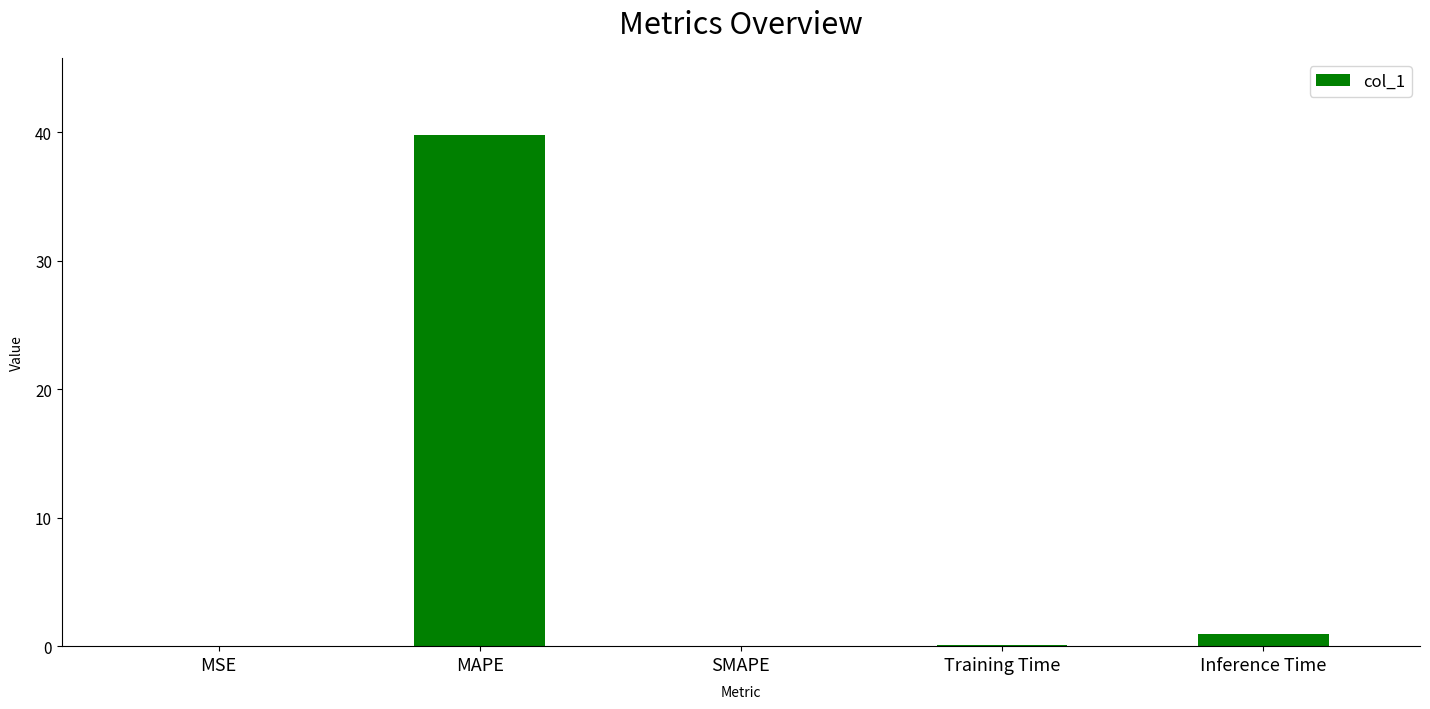

The value at MAPE is 16.1. True or false?

False